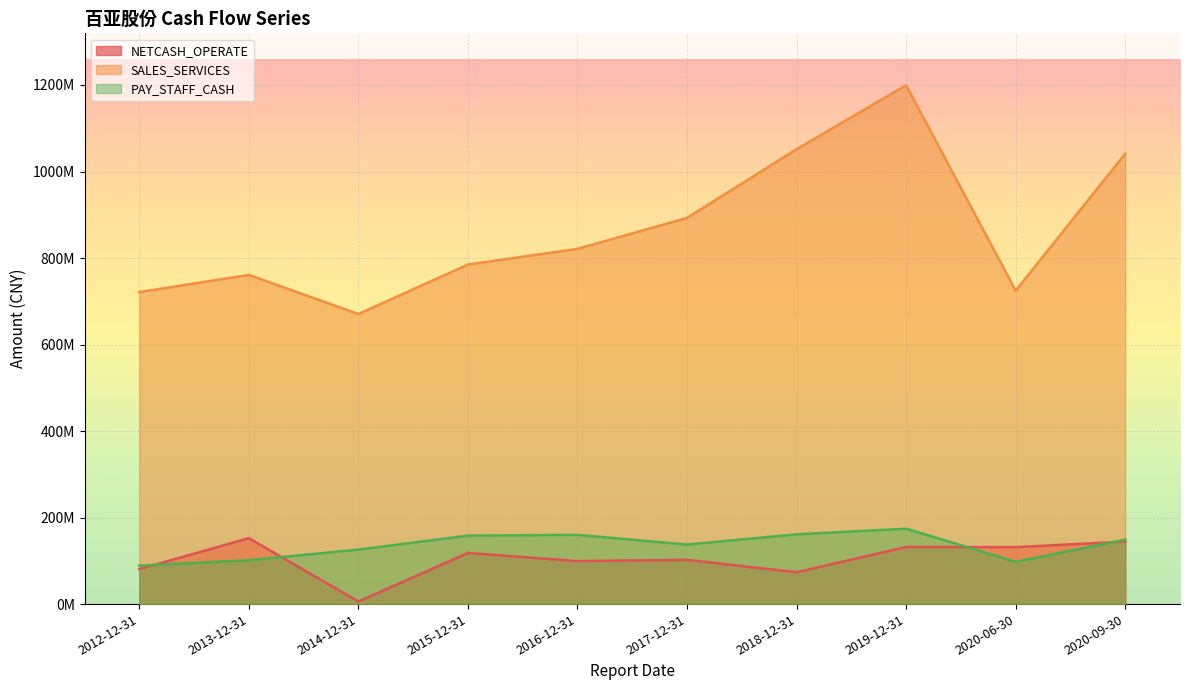

At which category does the chart reach its minimum across all series?

2014-12-31